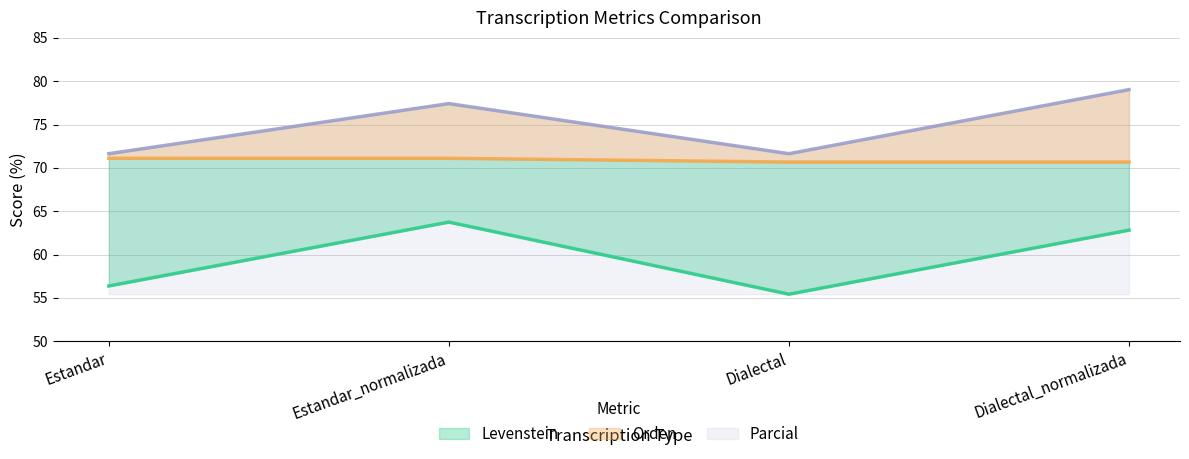

Reading left to right, what are all the values shown in this chart?

Levenstein: Estandar=56.4	Estandar_normalizada=63.7	Dialectal=55.4	Dialectal_normalizada=62.8
Orden: Estandar=71.1	Estandar_normalizada=71.1	Dialectal=70.7	Dialectal_normalizada=70.7
Parcial: Estandar=71.6	Estandar_normalizada=77.4	Dialectal=71.6	Dialectal_normalizada=79.0